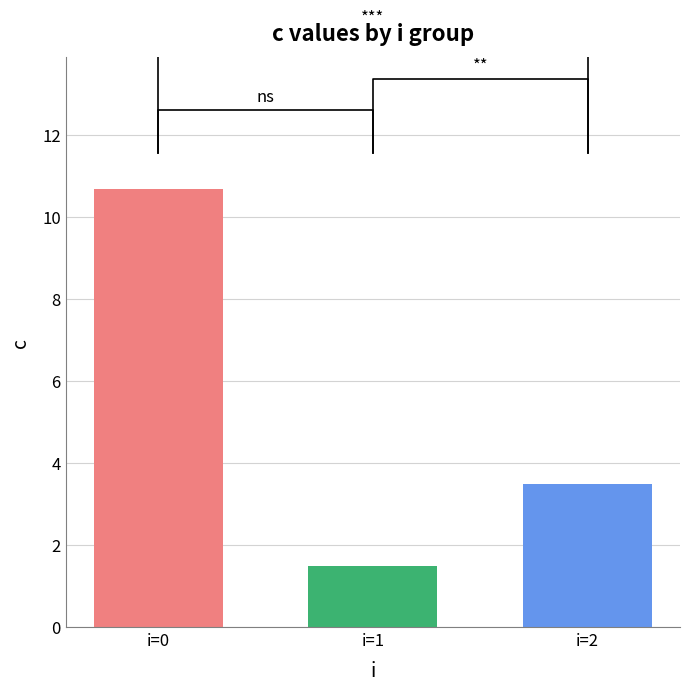

Which has a higher value, i=2 or i=0?

i=0